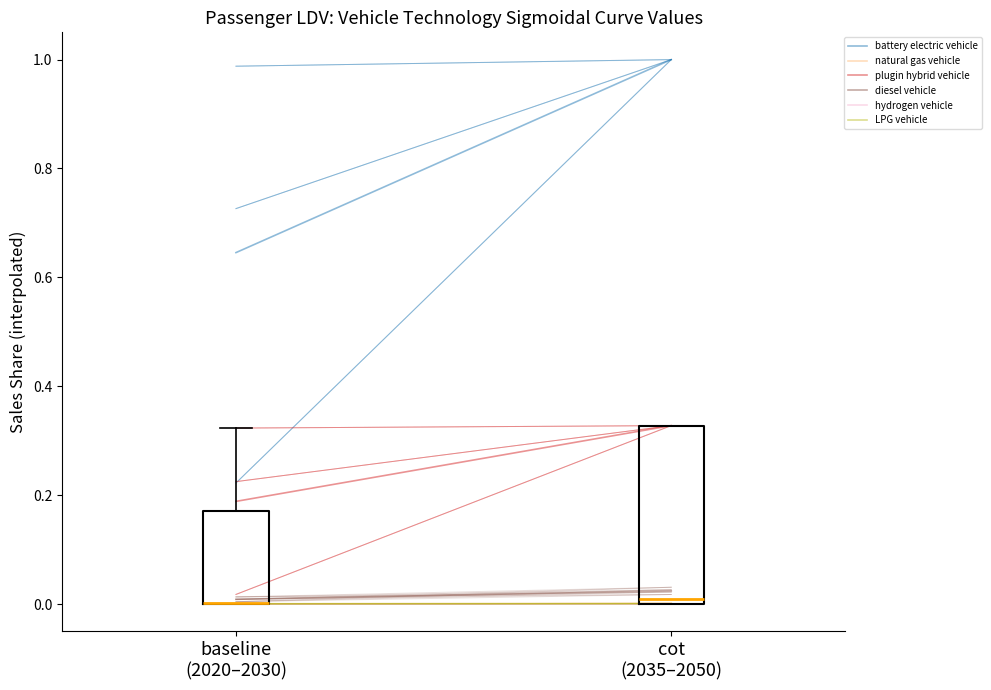

Where is the lower edge of the box for cot (2035–2050) on the y-axis? The values are not printed on the chart, so give them approximately, as read against the axis.

0.00